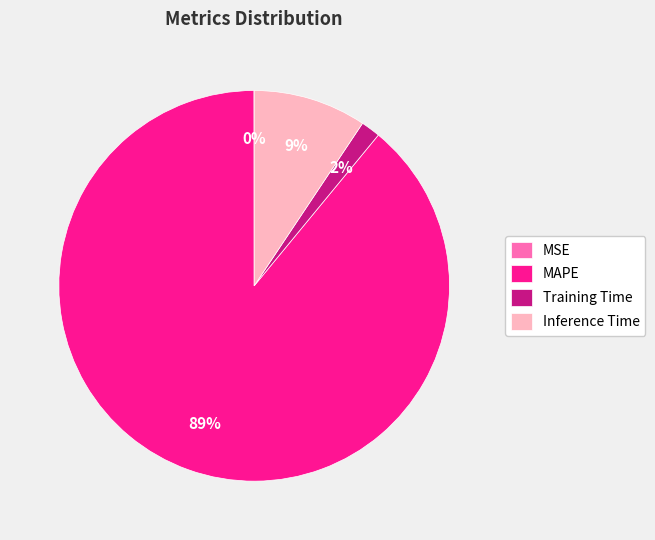

Do MAPE and Training Time together represent more than half of the pie?

Yes